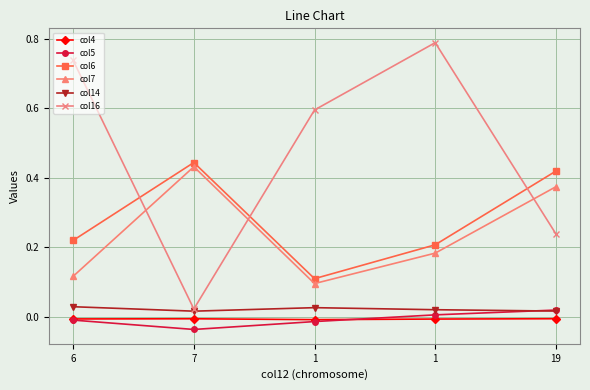

What is the label of the 4th point from the right?

7